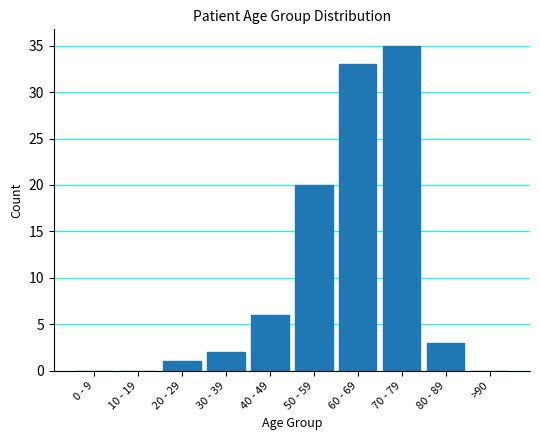

What is the maximum value shown in the chart?

35